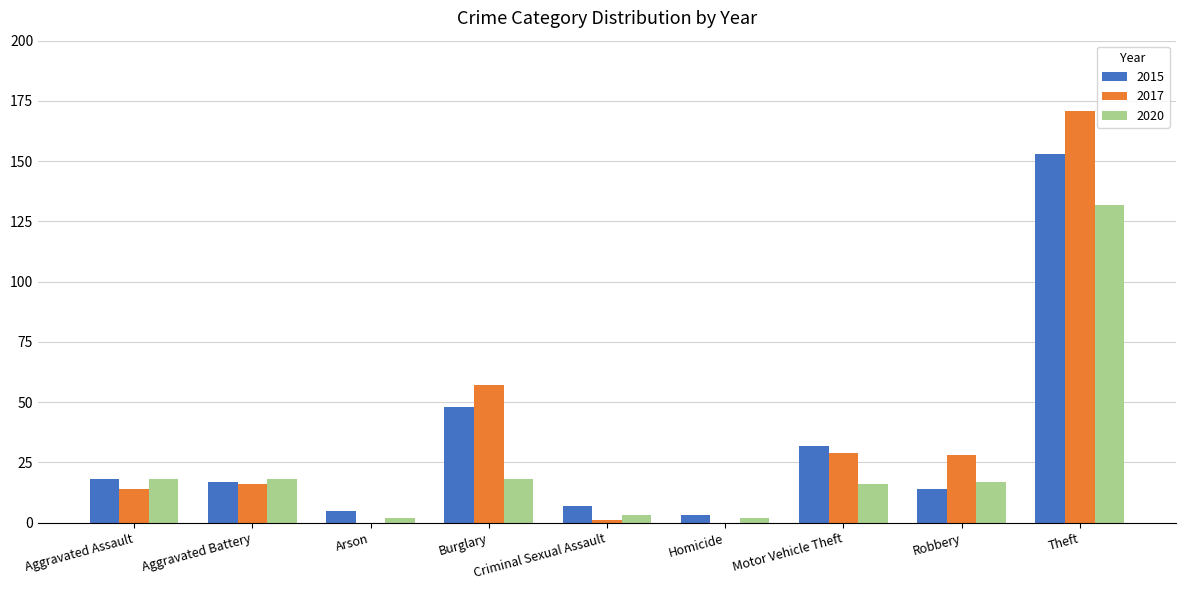

What is the difference between the 2020 values at Theft and Criminal Sexual Assault?

129